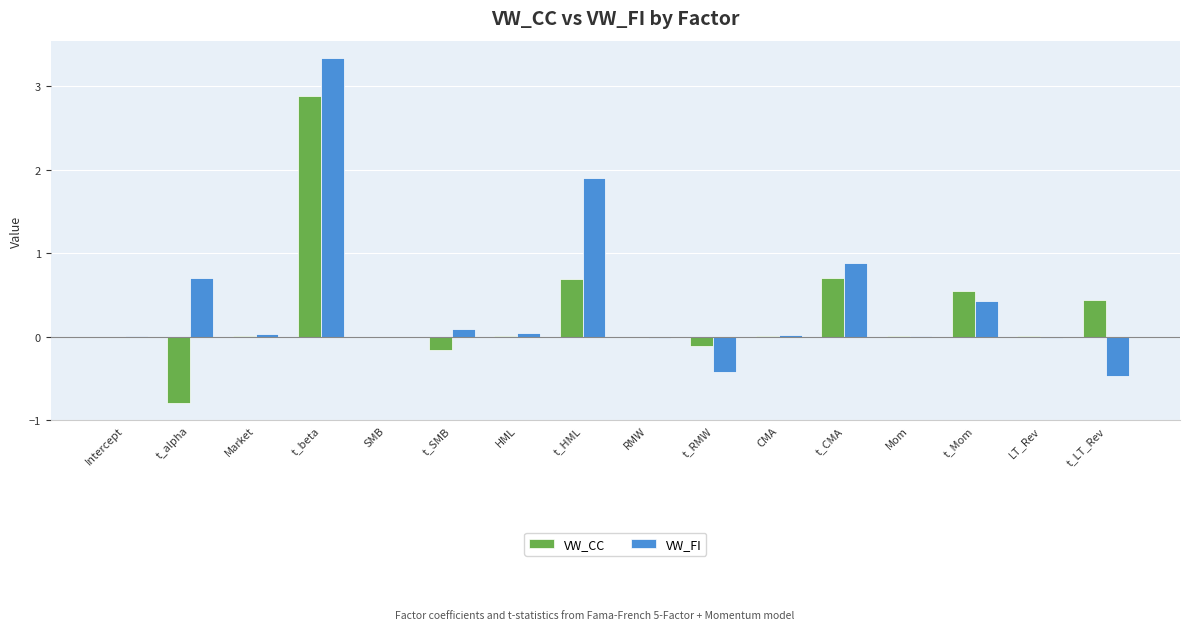

The VW_FI series shows 0.4 at t_Mom. True or false?

True